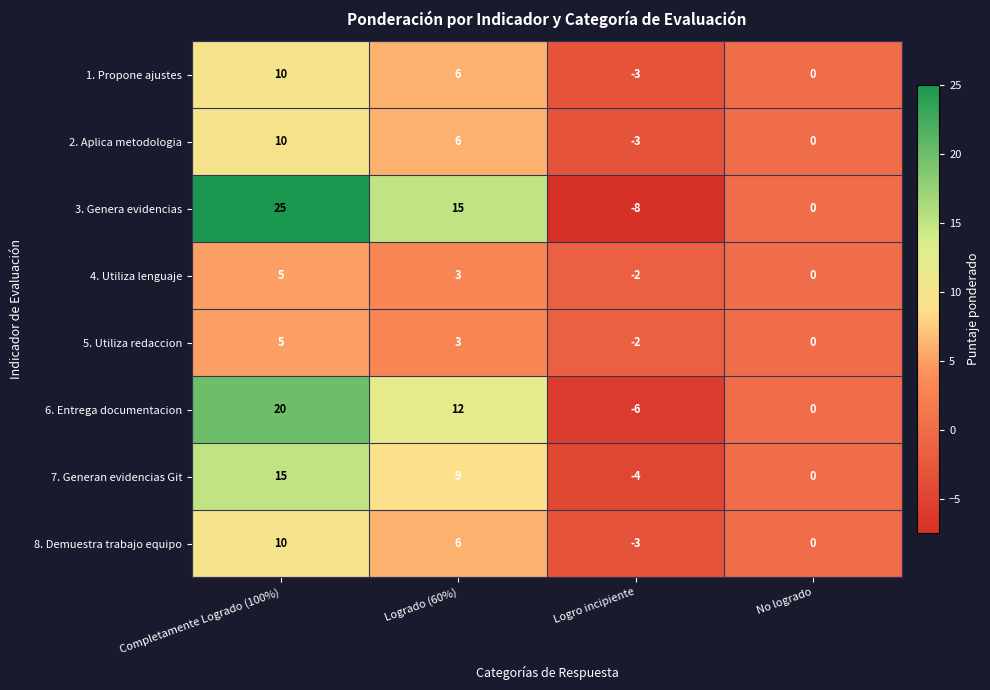

How many negative values does the 2. Aplica metodologia series have?

1